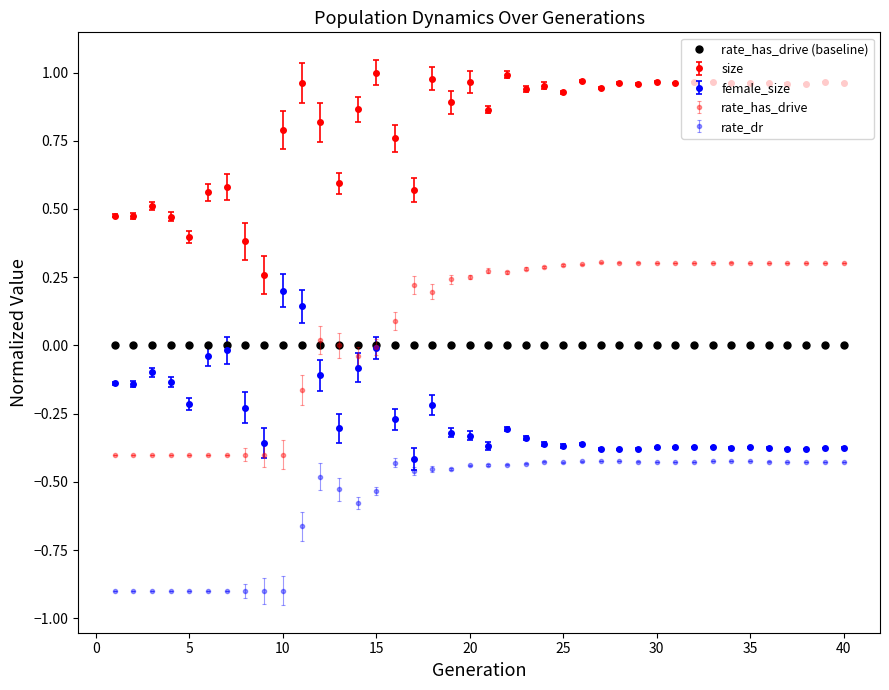

How many series are shown in this chart?

5